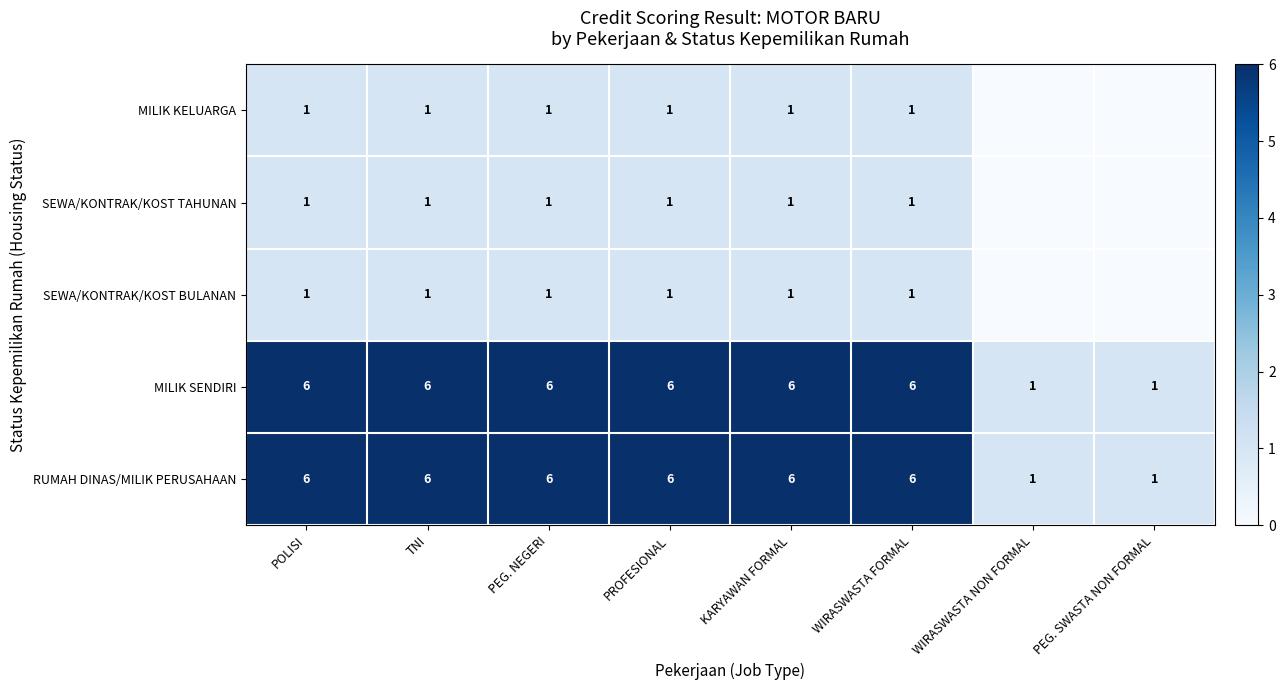

What is the difference between the maximum and minimum values in the MILIK SENDIRI series?

5